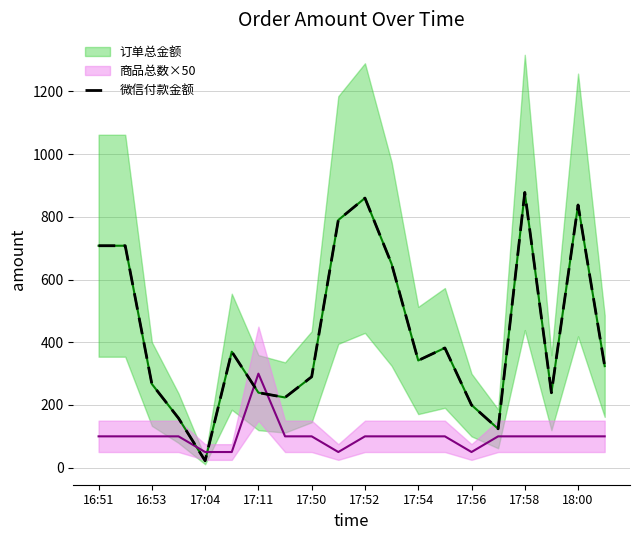

What is the maximum value for 微信付款金额?

878.0